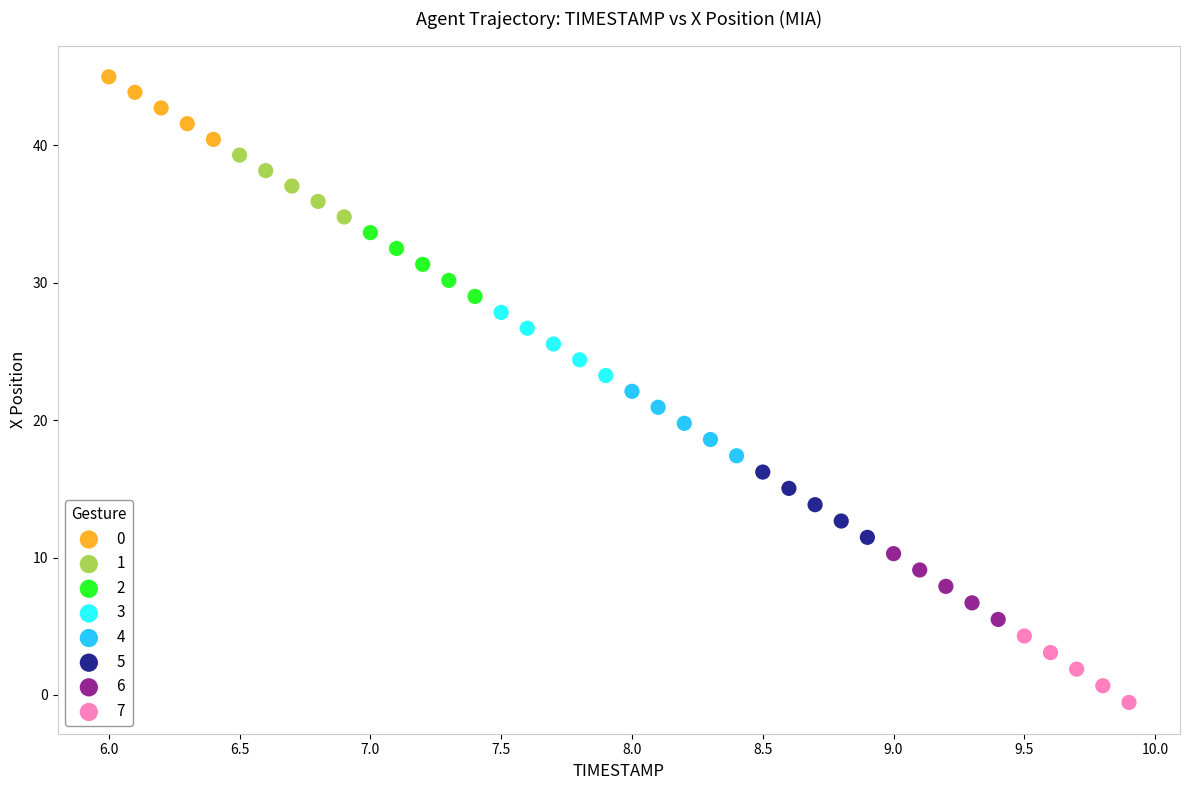

Which series has the largest Y range (max minus min)?

7